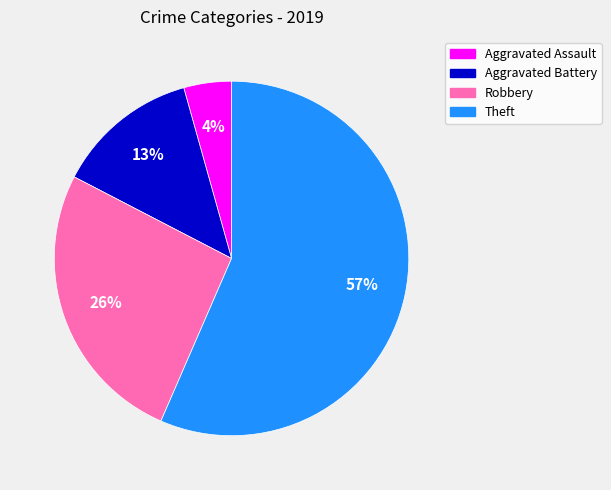

To the nearest percent, what is the combined percentage of Aggravated Assault and Theft?

61%